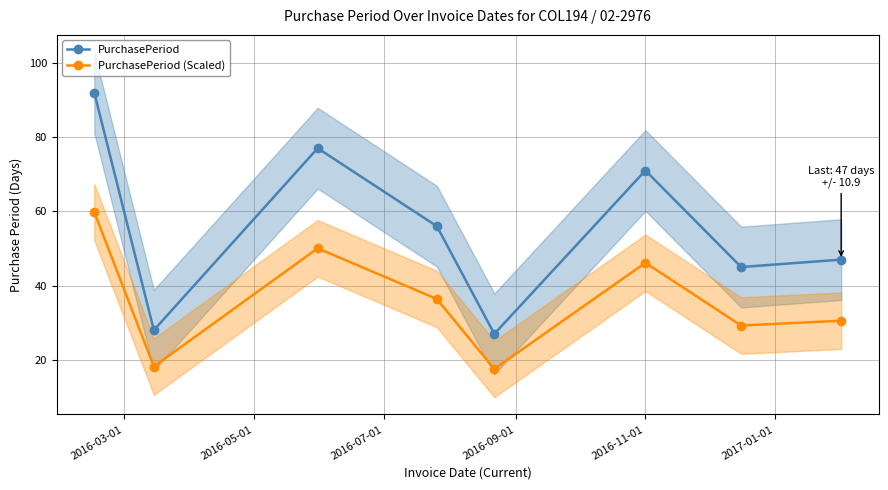

How many lines are shown in the chart?

2